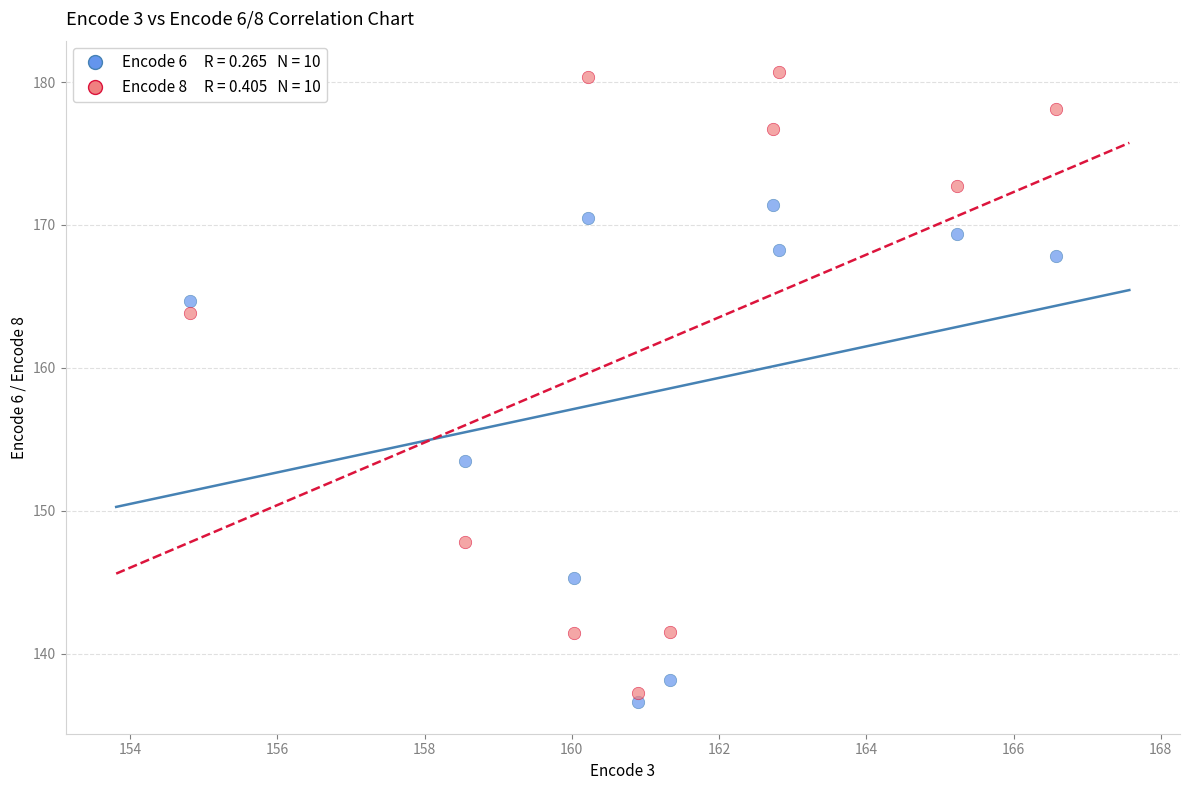

Across all data points, what is the range of Y values (max minus min)?

44.1